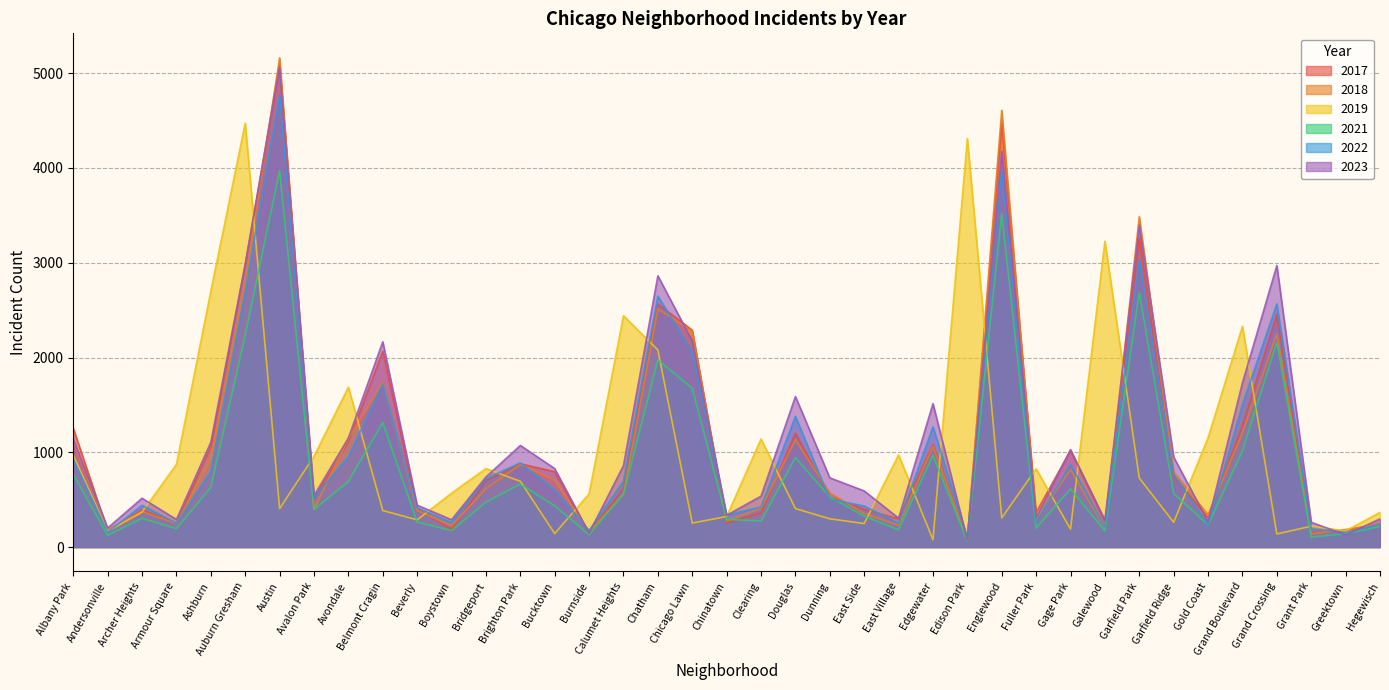

Between which two adjacent categories do 2022 and 2019 first intersect?

Andersonville and Archer Heights